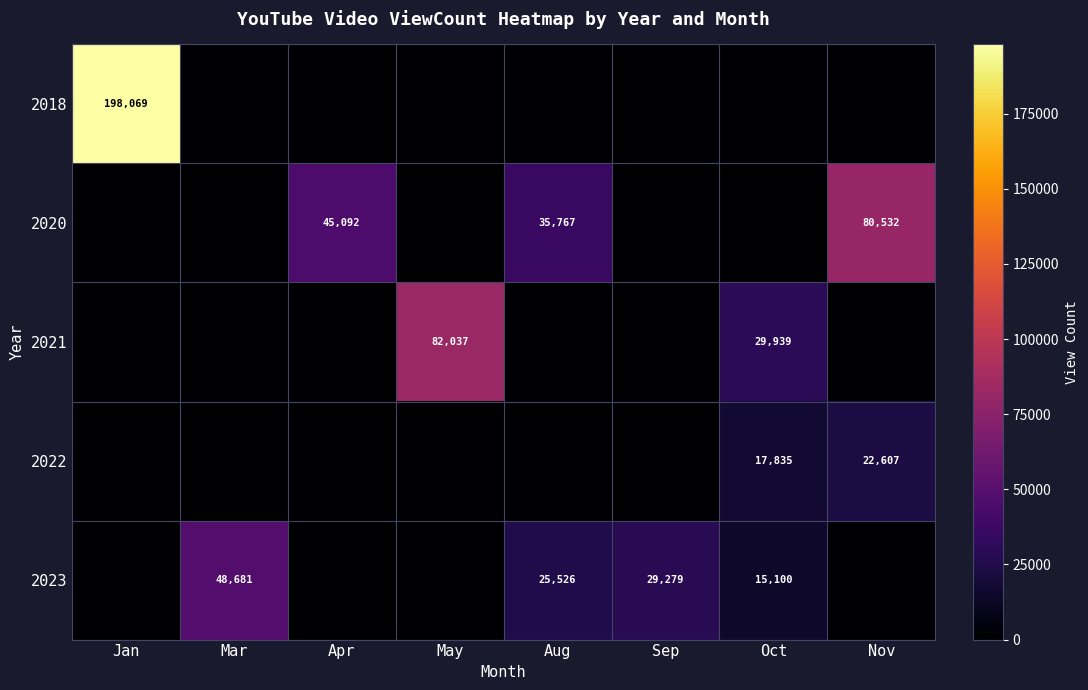

Which category has the highest value across all series?

Jan